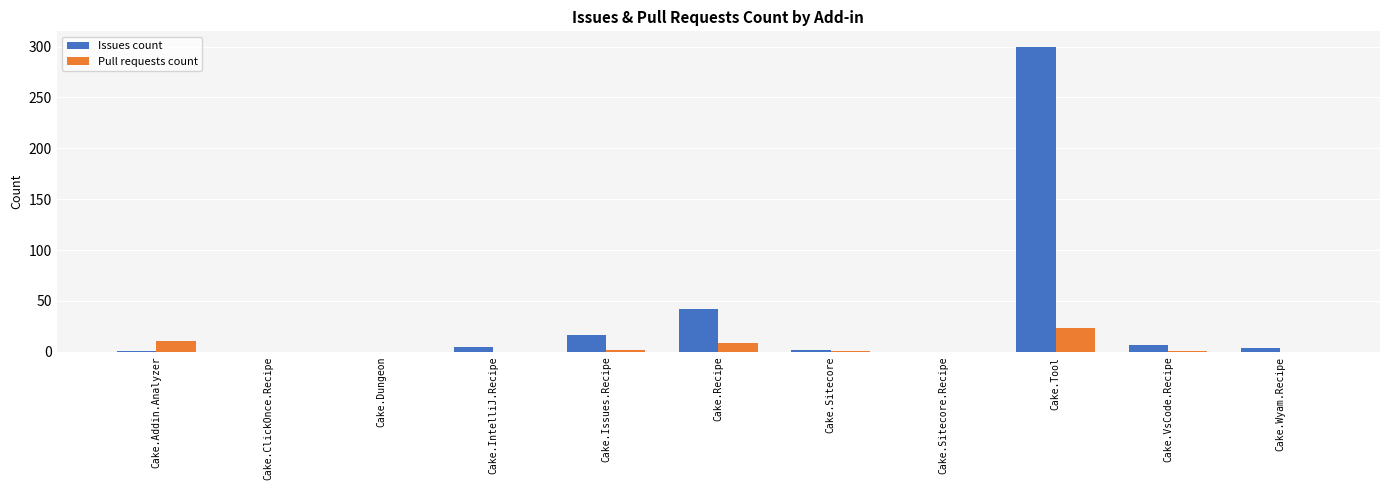

What is the sum of all Issues count values?

377